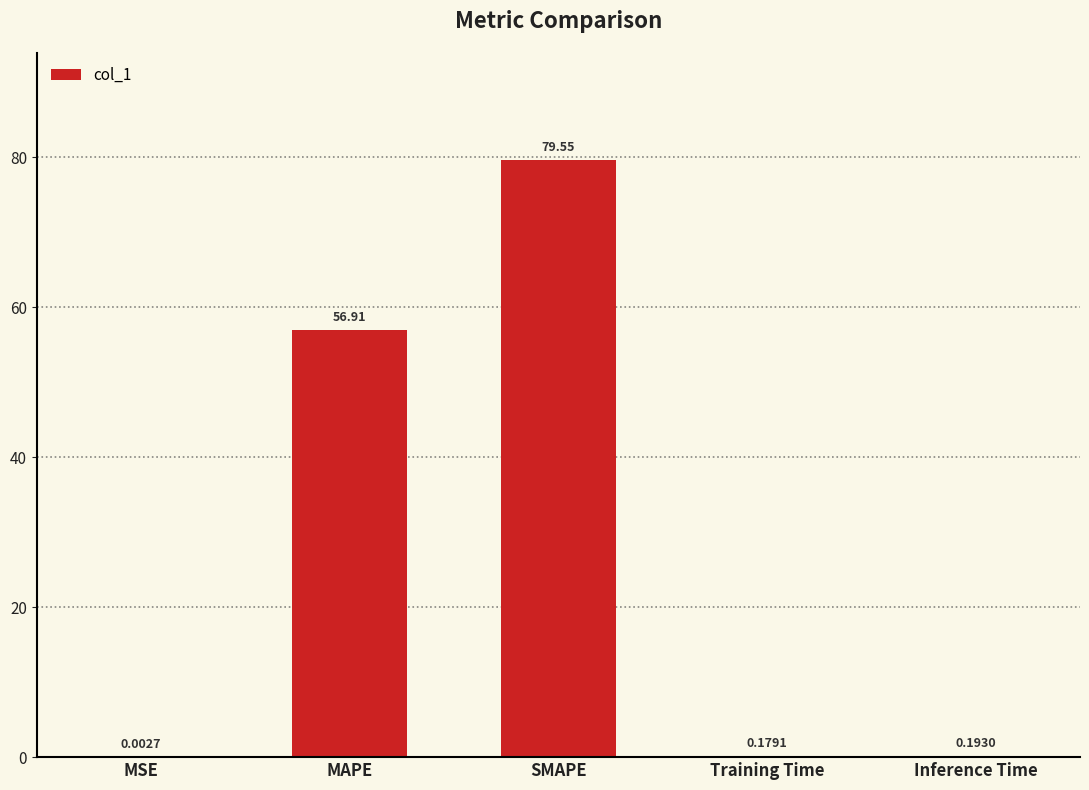

At which label is the value closest to 39?

MAPE